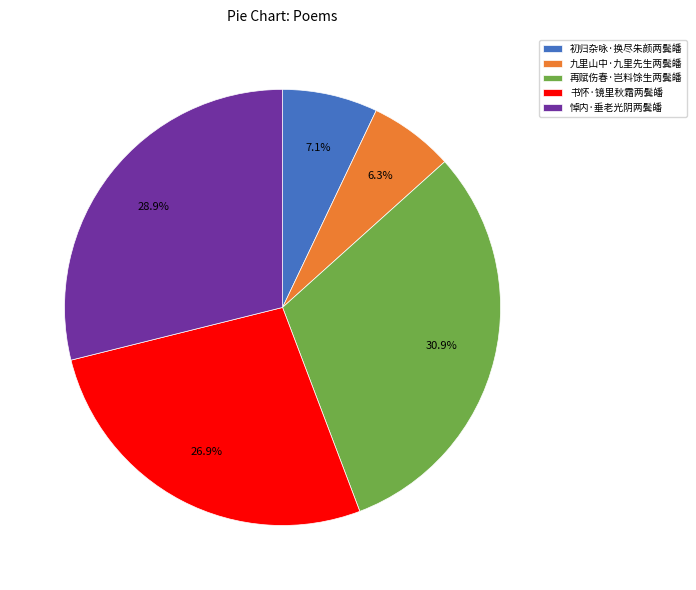

What portion of the pie excludes 再赋伤春·岂料馀生两鬓皤?

69.1%